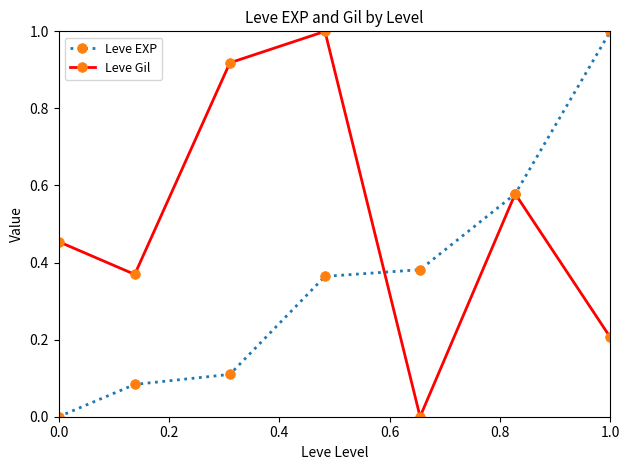

How many lines are shown in the chart?

2